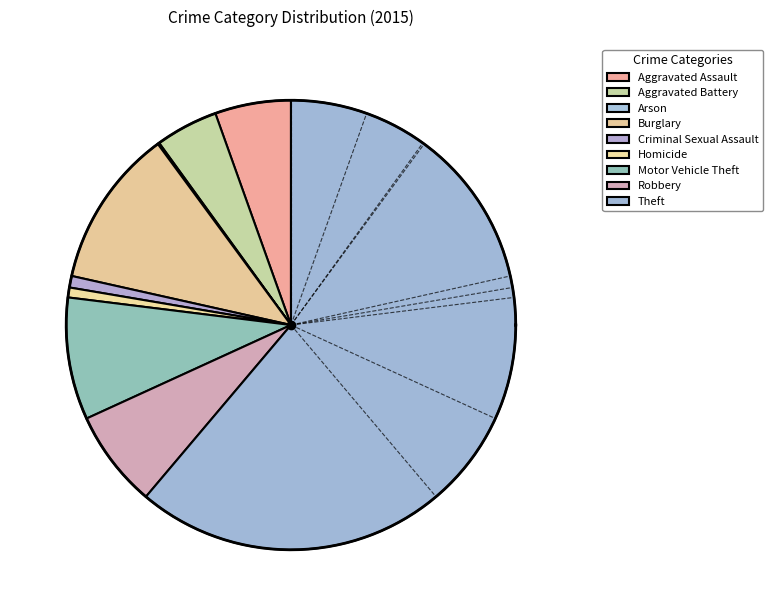

What percentage is the Robbery slice, to the nearest percent?

7%